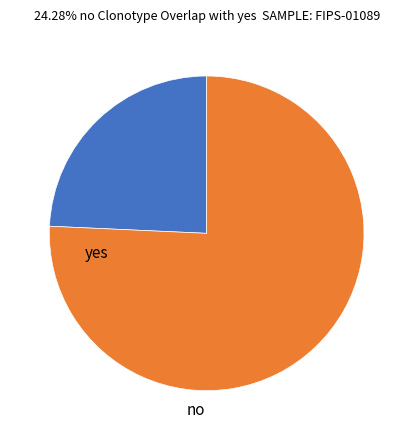

How many slices are in this pie chart?

2